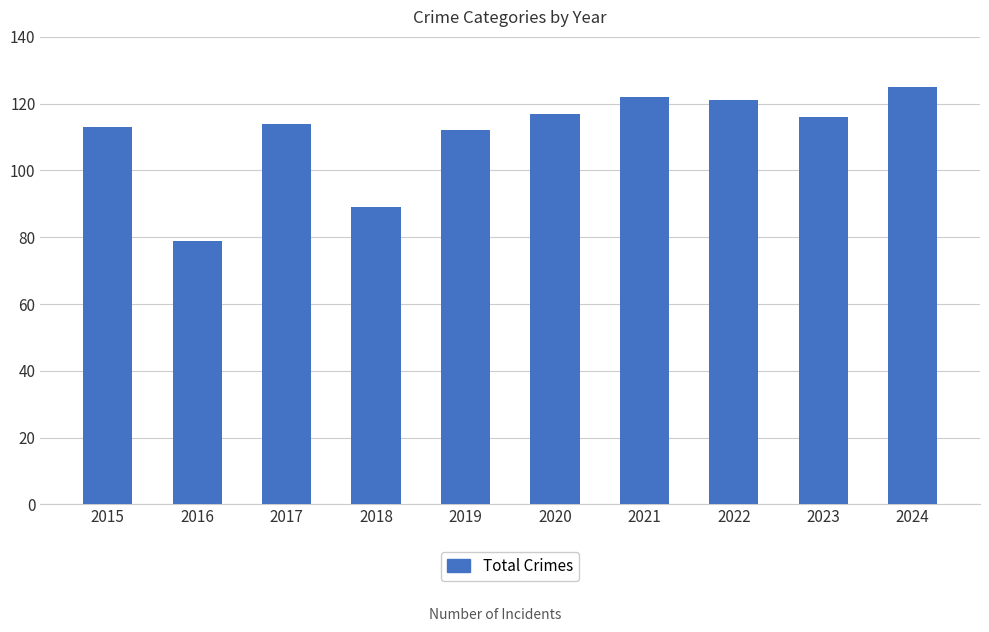

Count the number of data series in this chart.

1